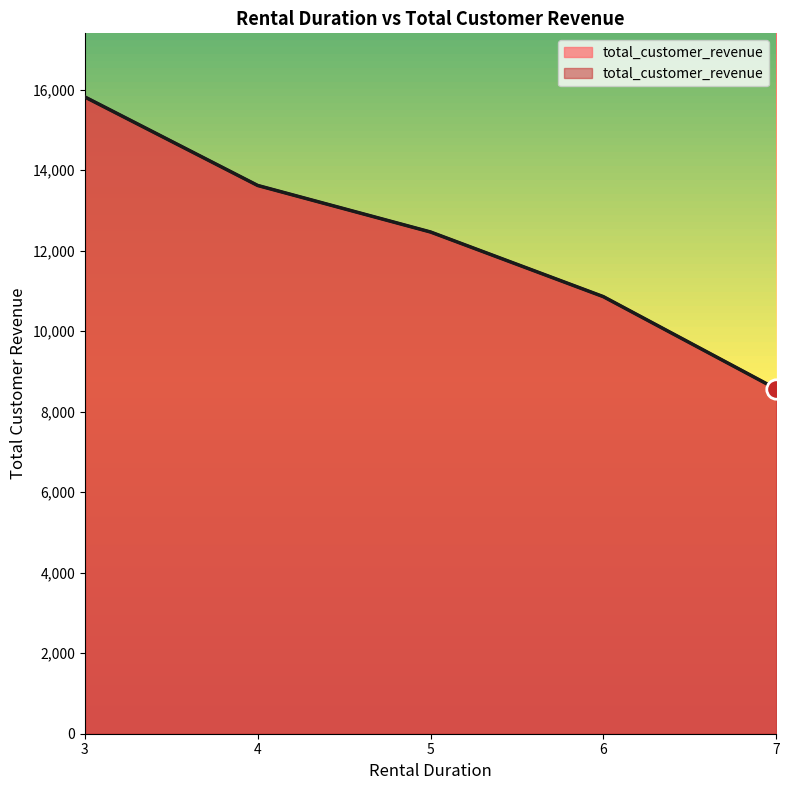

What is the value of the 2nd point from the left?

13616.5